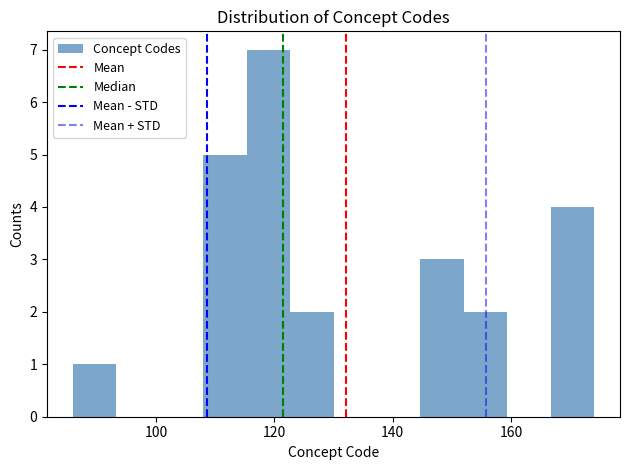

Around what value on the x-axis is the tallest bar? Give the approximate position of its centre, as read against the axis.

120